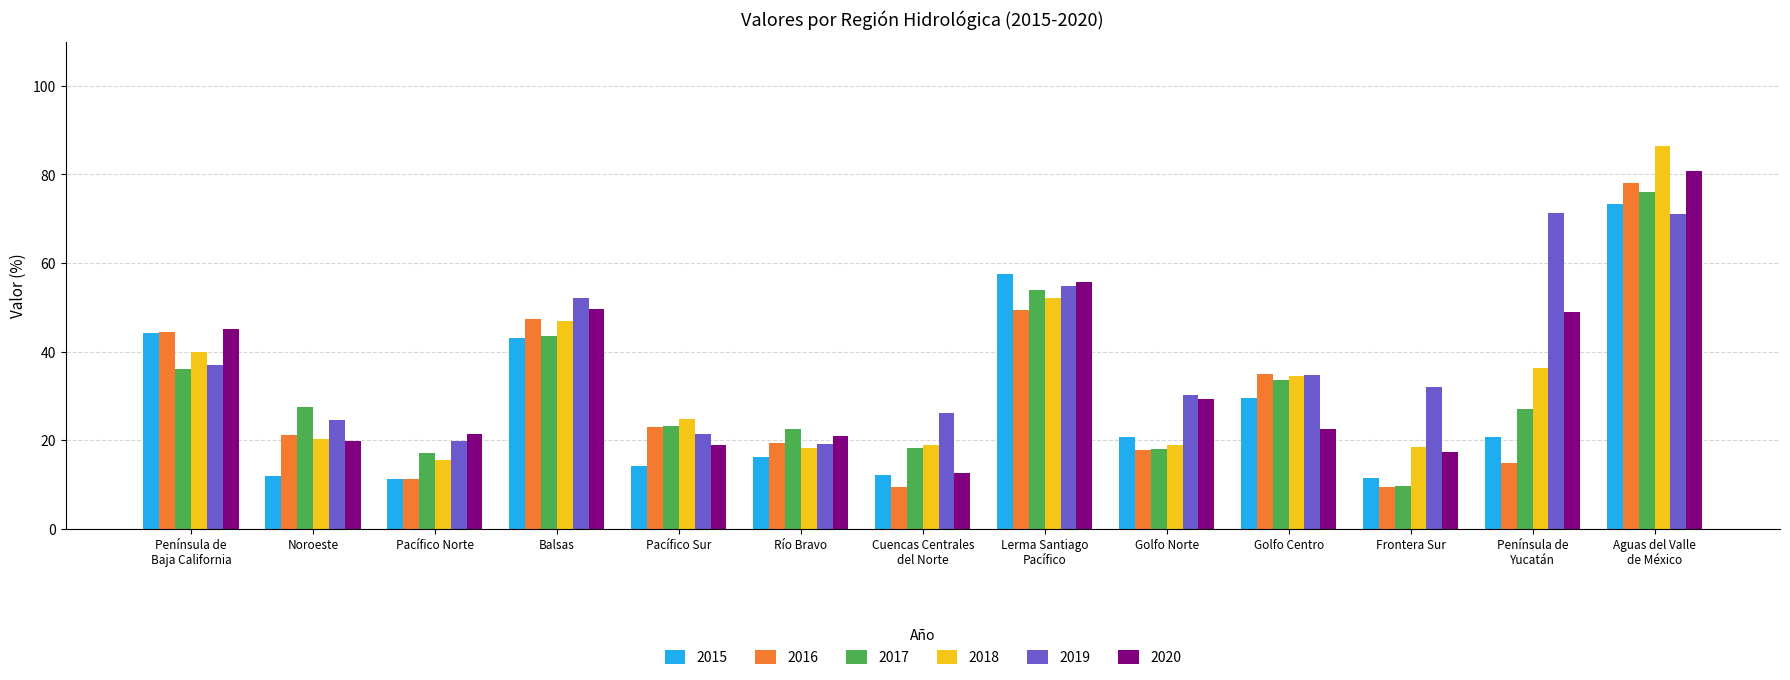

How many groups of bars are there?

13